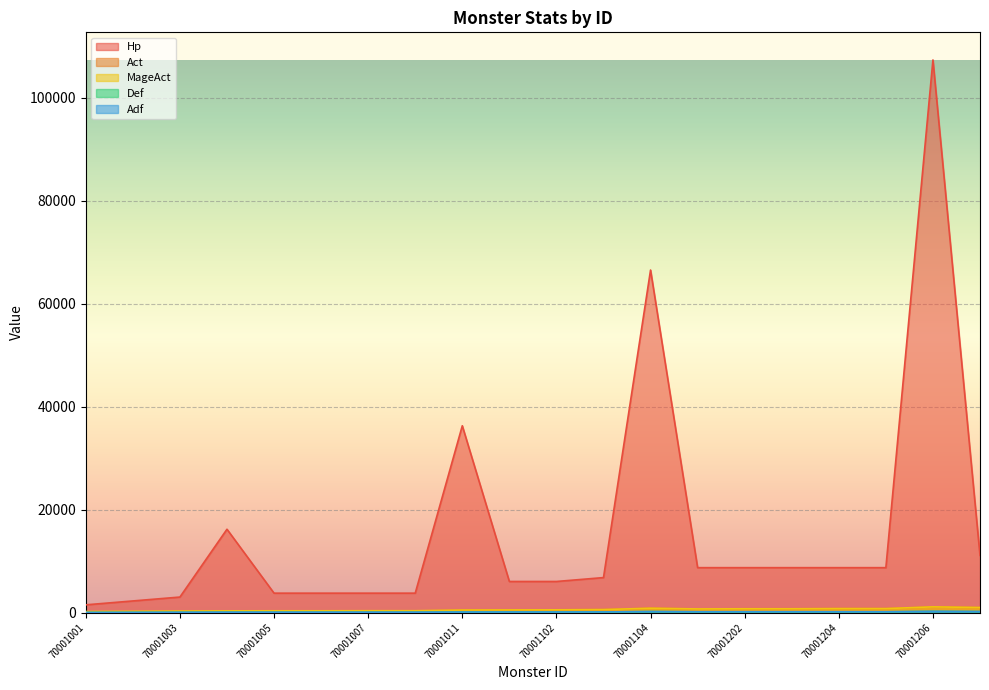

Is it true that MageAct equals 592 at 70001103?

True